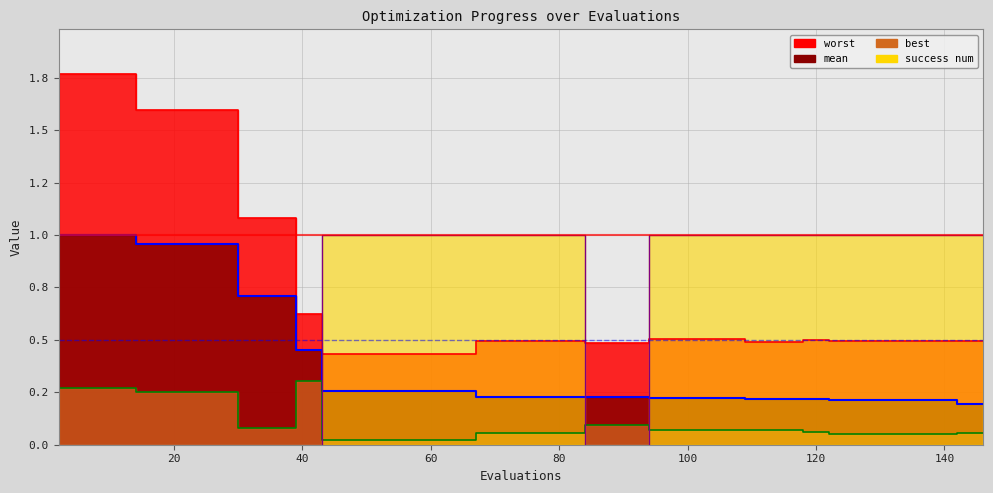

What is the sum of the mean values at 106 and 134?

0.4